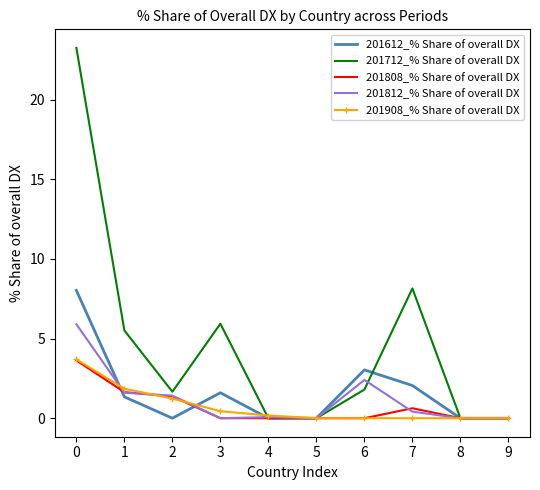

What is the maximum value shown in the chart?

23.2